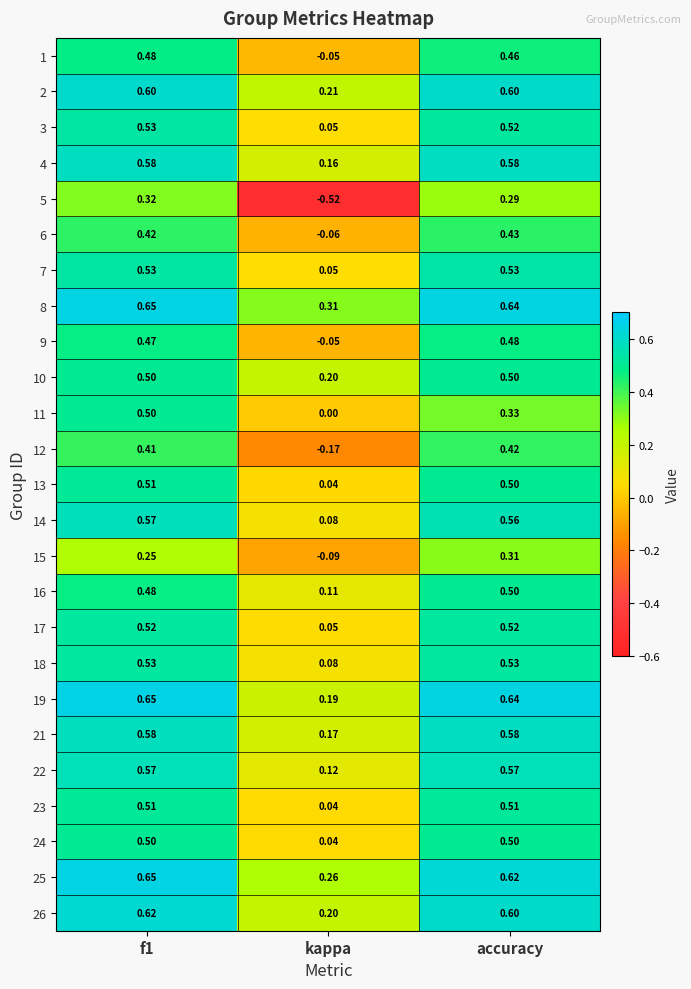

Where is 26 nearest to the value 0?

kappa